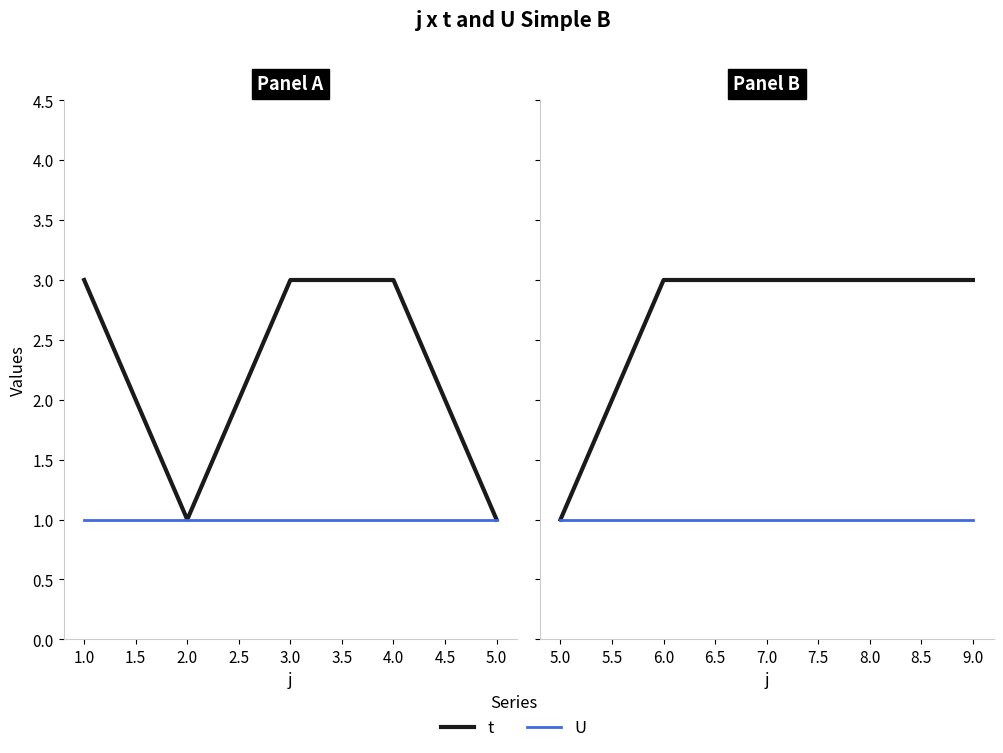

True or false: t has more than 2 interior local peaks.

False